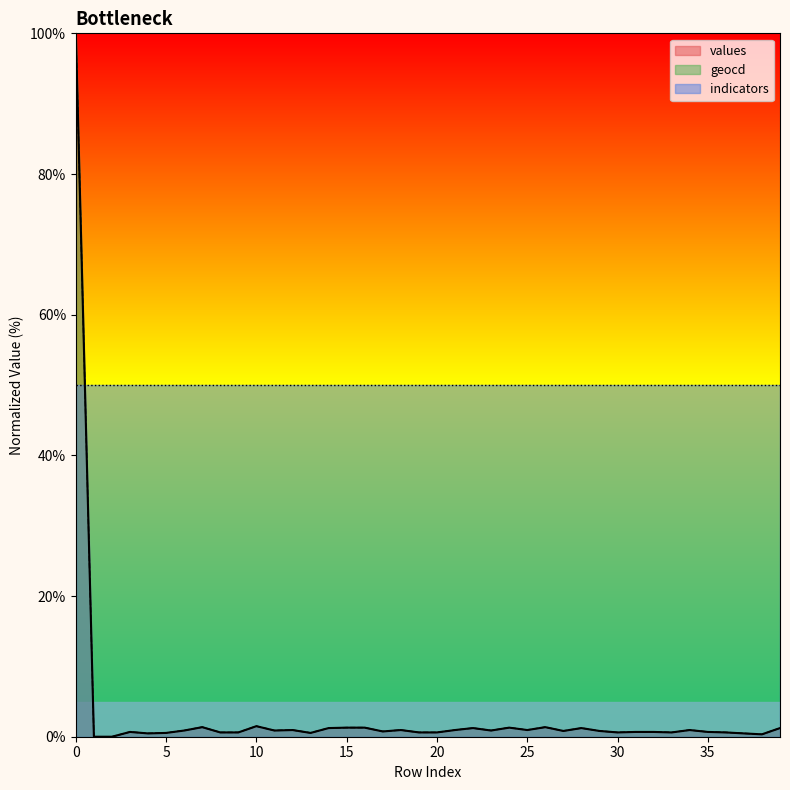

What is the sum of the values values at 20 and 27?

1.4